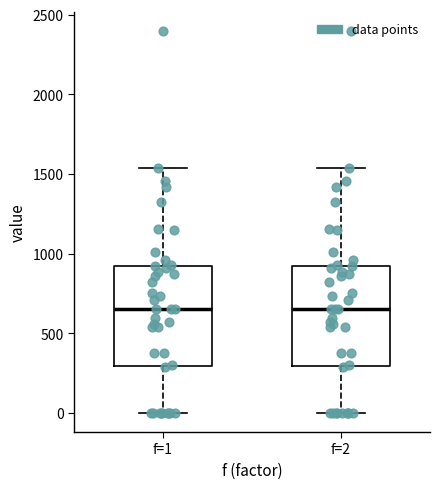

Reading left to right, transcribe this box plot: for each box, give where its median line is, the range the box spans, and where its two whiskers end, as read against the y-axis. The values are not printed on the chart, so give them approximately, as read against the axis.

f=1: median 650, box 300 to 900, whiskers 0 to 1550
f=2: median 650, box 300 to 900, whiskers 0 to 1550